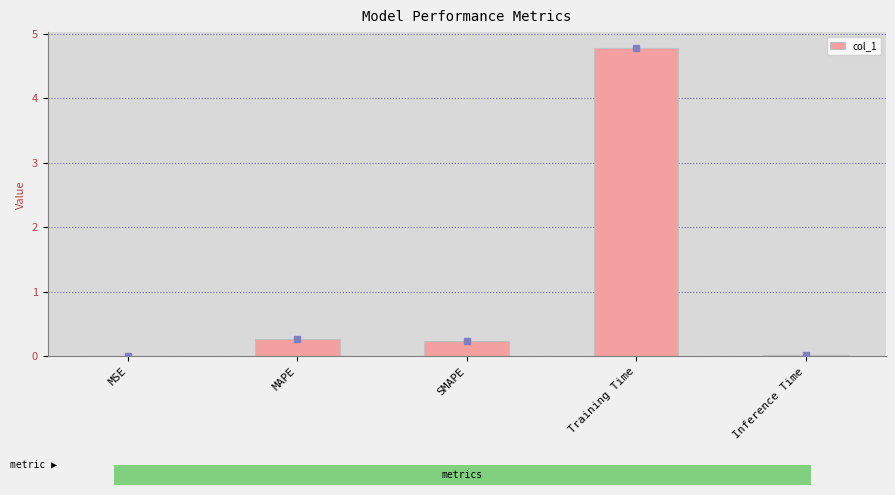

Which has a higher value, Inference Time or MAPE?

MAPE